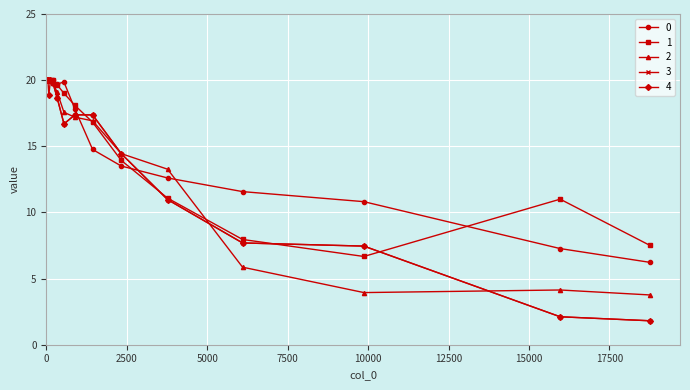

What is the maximum value shown in the chart?

20.0